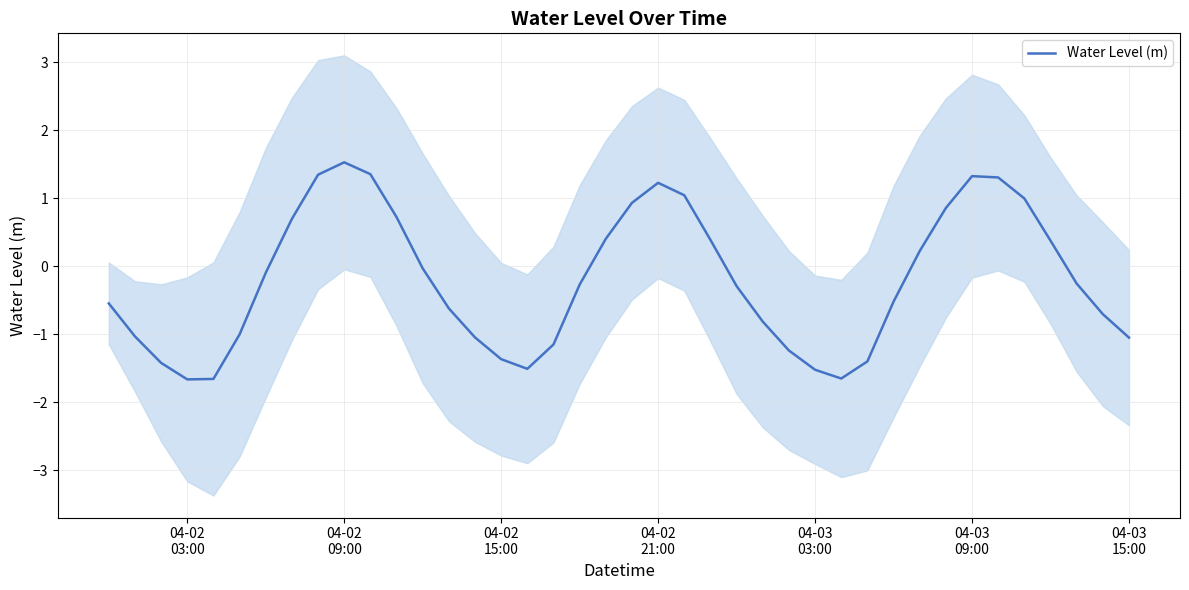

What is the average value?

-0.2